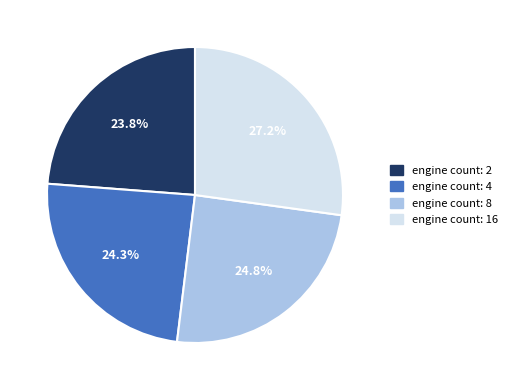

How many slices are in this pie chart?

4